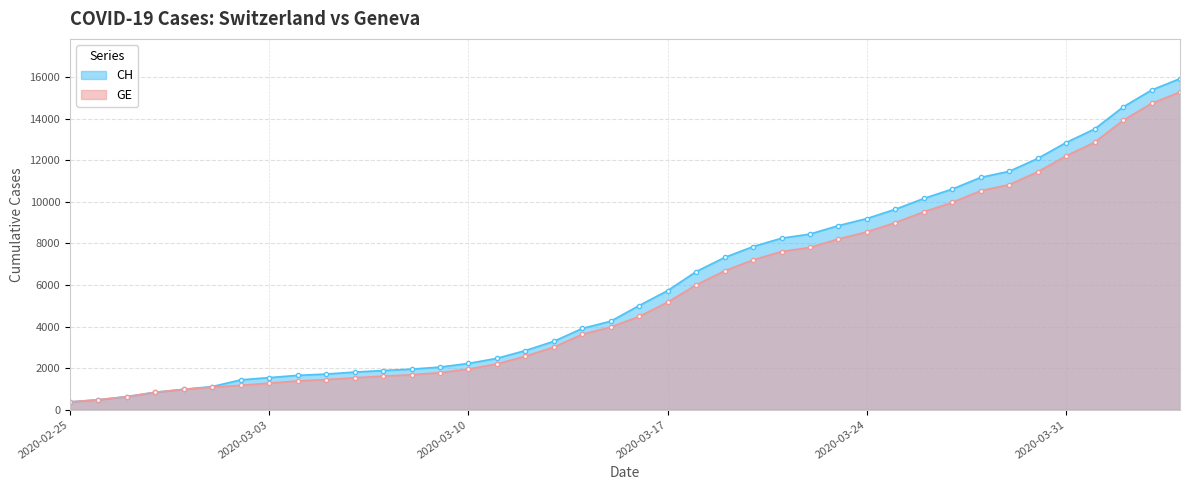

True or false: CH and GE cross at least once.

False